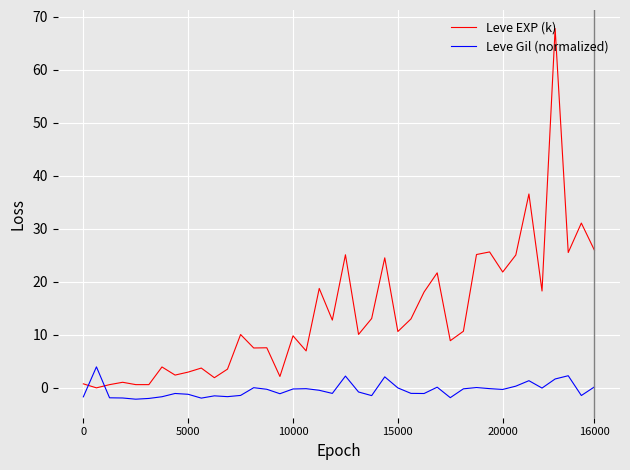

Which series has the largest total across all categories?

Leve EXP (k)